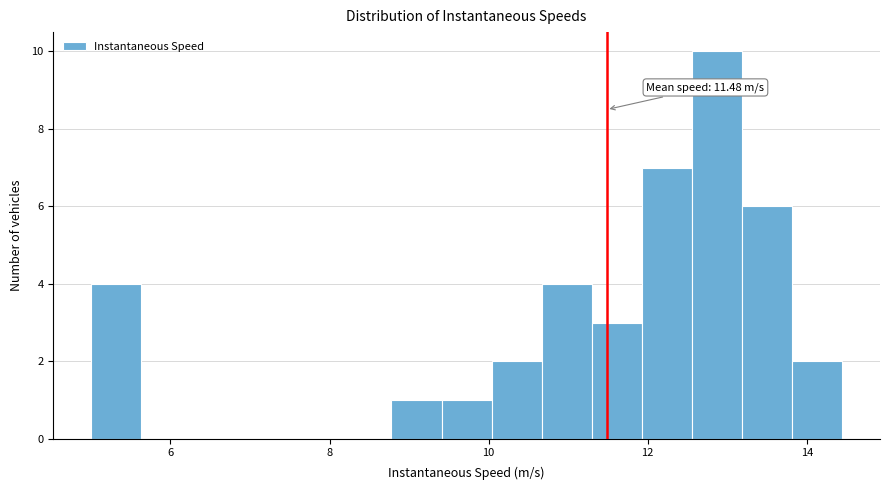

Around what value on the x-axis is the tallest bar? Give the approximate position of its centre, as read against the axis.

12.8